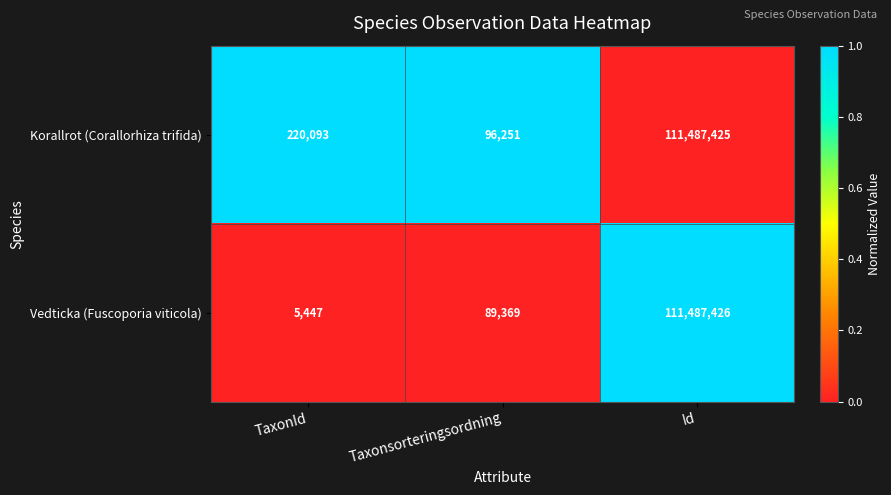

Which category has the highest value across all series?

Id